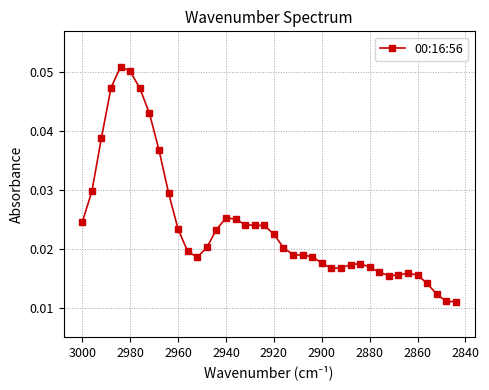

How many points are lower than both their immediate neighbors (excluding endpoints)?

3